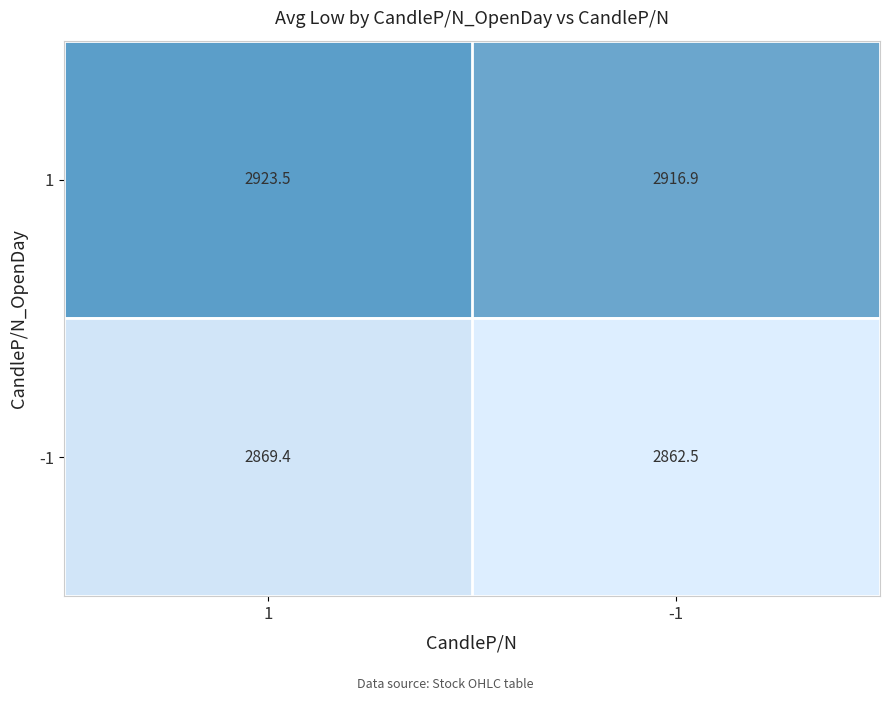

Between 1 and -1, which series saw the biggest shift?

-1